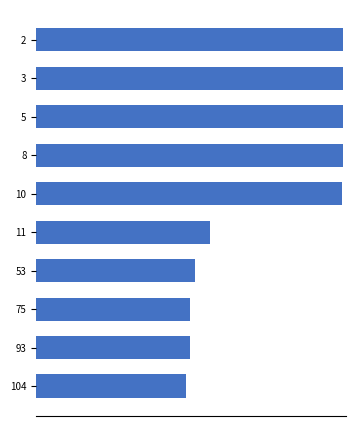

Count the number of values greater than 3.

5